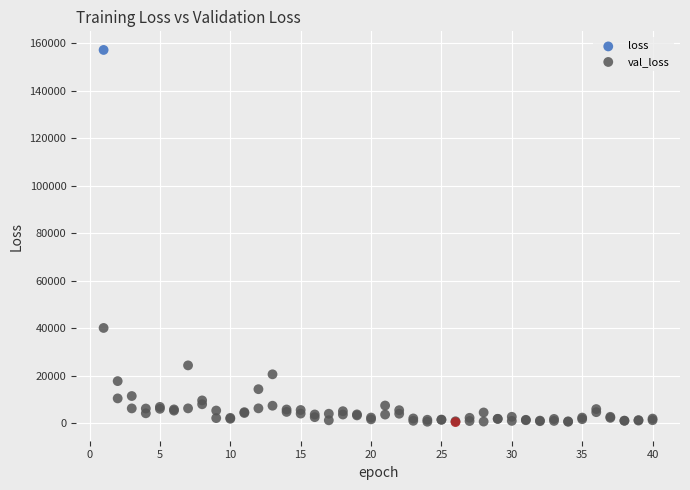

In the loss series, what Y value is closest to 79029?

17770.4